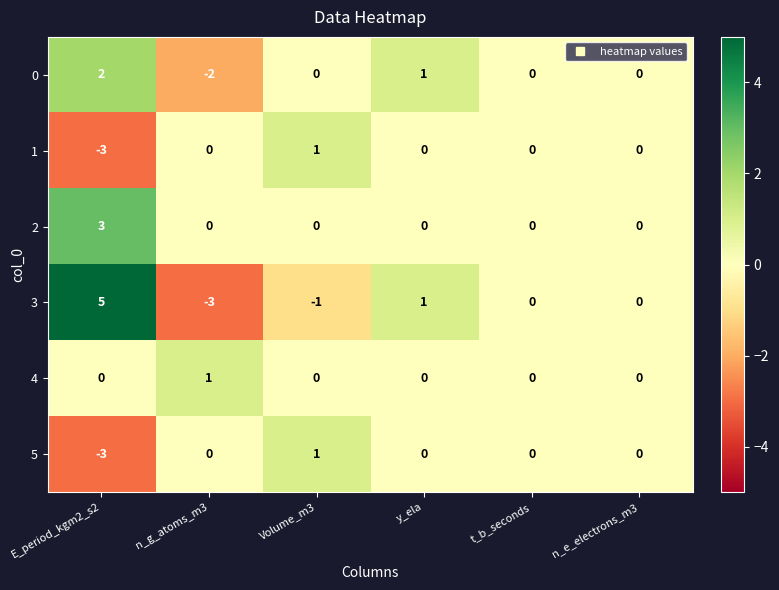

Which series has the largest total across all categories?

2